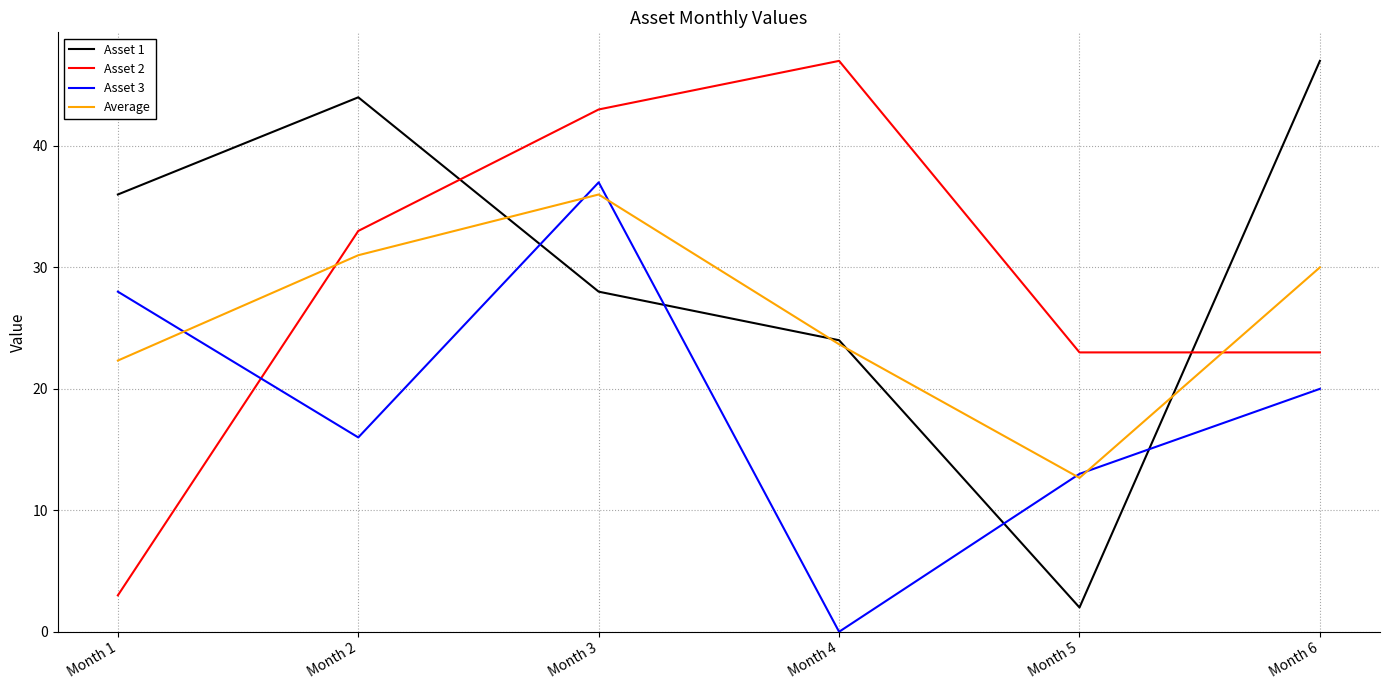

Does the chart display data point markers on the line(s)?

No